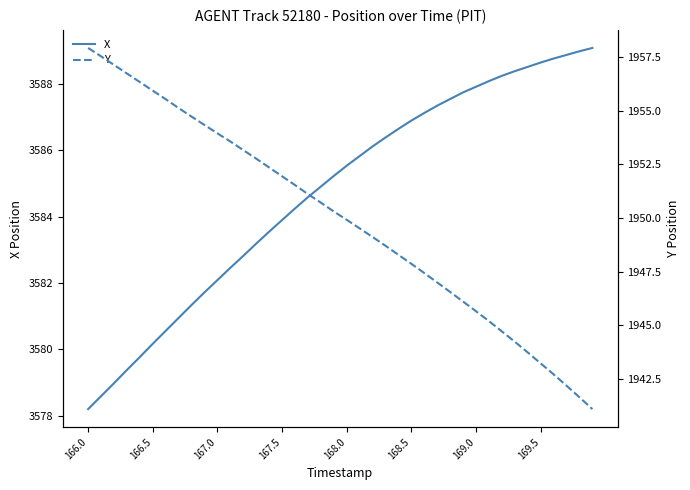

Reading left to right, transcribe all the data shown in this chart.

X: 3578.2	3578.6	3579.0	3579.4	3579.8	3580.2	3580.6	3580.9	3581.3	3581.7	3582.1	3582.5	3582.8	3583.2	3583.6	3583.9	3584.2	3584.6	3584.9	3585.2	3585.5	3585.8	3586.1	3586.4	3586.7	3586.9	3587.1	3587.3	3587.6	3587.8	3587.9	3588.1	3588.2	3588.4	3588.5	3588.7	3588.8	3588.9	3589.0	3589.1
Y: 1957.9	1957.5	1957.1	1956.7	1956.3	1955.9	1955.5	1955.1	1954.7	1954.3	1953.9	1953.6	1953.2	1952.8	1952.3	1951.9	1951.5	1951.1	1950.7	1950.3	1949.9	1949.5	1949.1	1948.7	1948.3	1947.9	1947.4	1947.0	1946.5	1946.1	1945.7	1945.2	1944.7	1944.2	1943.7	1943.2	1942.7	1942.2	1941.6	1941.1